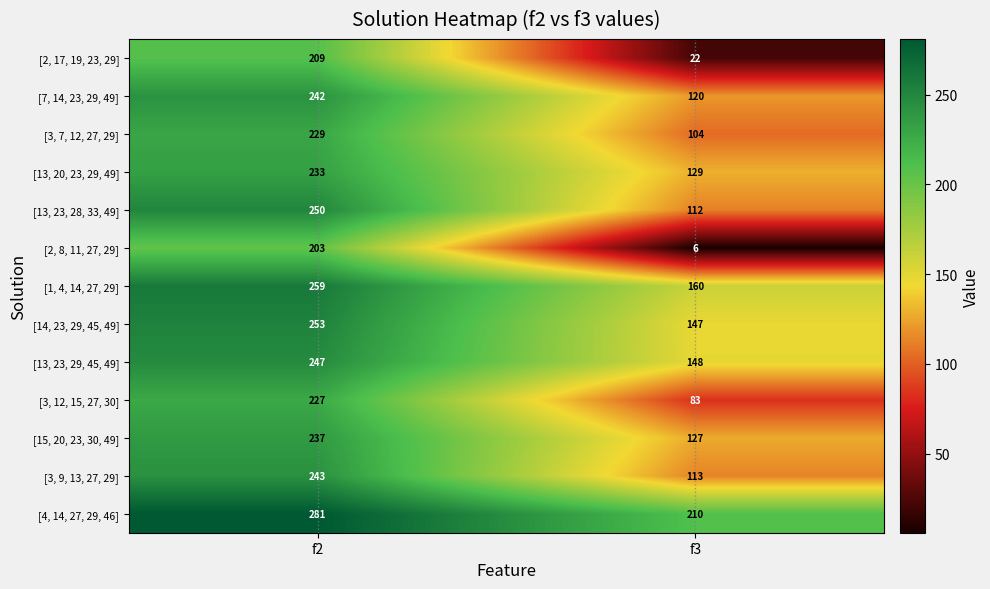

Reading left to right, transcribe all the data shown in this chart.

[2, 17, 19, 23, 29]: f2=209	f3=22
[7, 14, 23, 29, 49]: f2=242	f3=120
[3, 7, 12, 27, 29]: f2=229	f3=104
[13, 20, 23, 29, 49]: f2=233	f3=129
[13, 23, 28, 33, 49]: f2=250	f3=112
[2, 8, 11, 27, 29]: f2=203	f3=6
[1, 4, 14, 27, 29]: f2=259	f3=160
[14, 23, 29, 45, 49]: f2=253	f3=147
[13, 23, 29, 45, 49]: f2=247	f3=148
[3, 12, 15, 27, 30]: f2=227	f3=83
[15, 20, 23, 30, 49]: f2=237	f3=127
[3, 9, 13, 27, 29]: f2=243	f3=113
[4, 14, 27, 29, 46]: f2=281	f3=210